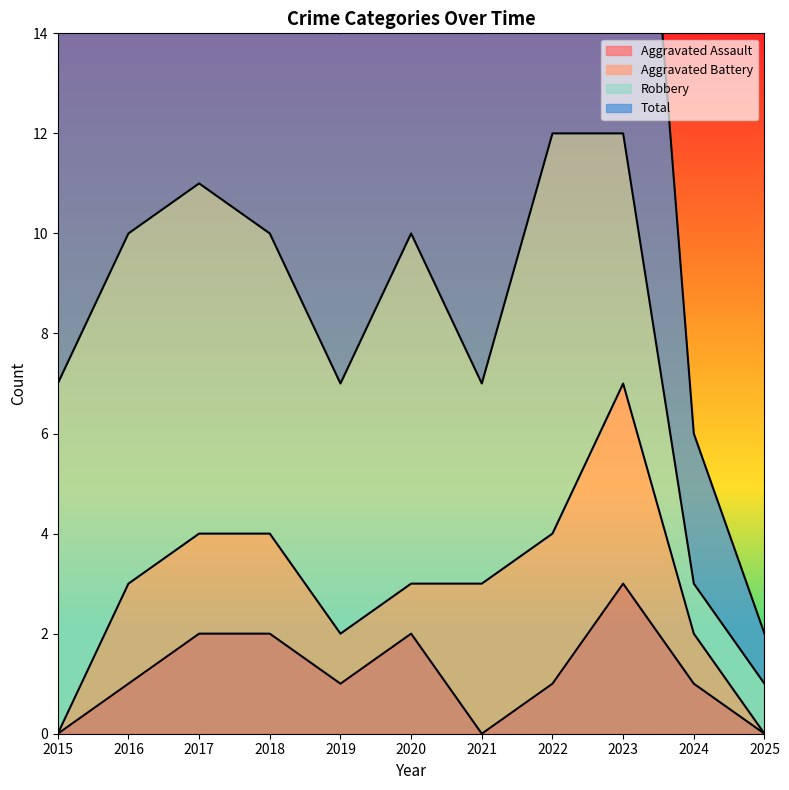

The Aggravated Assault series shows 0 at 2022. True or false?

False